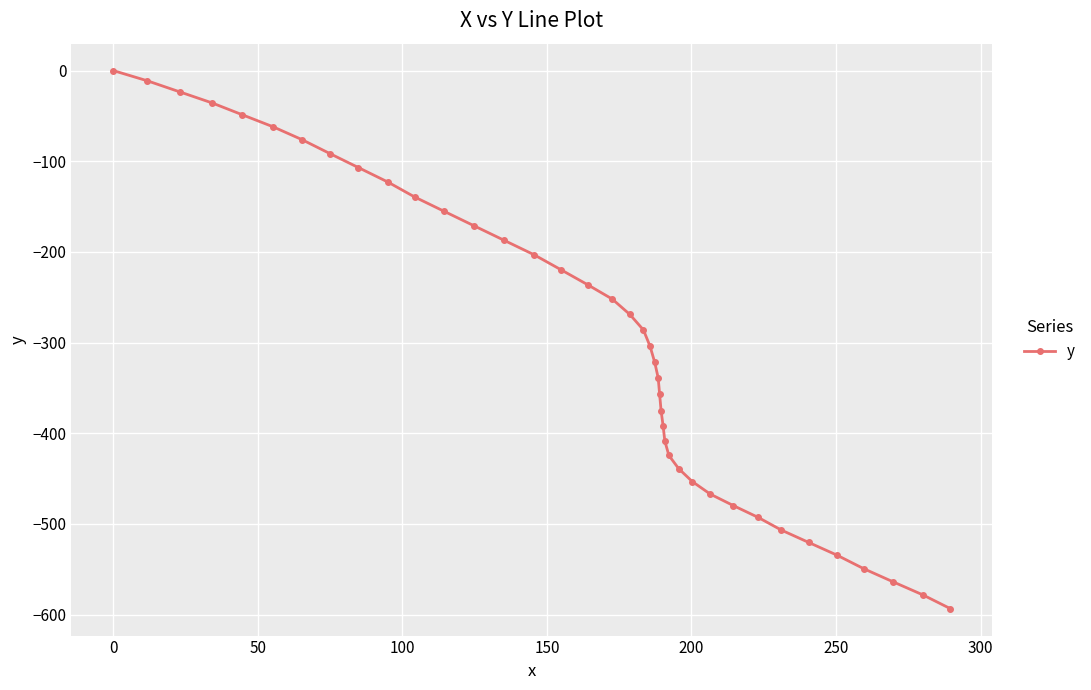

What is the value of the 27th point from the left?

-408.6